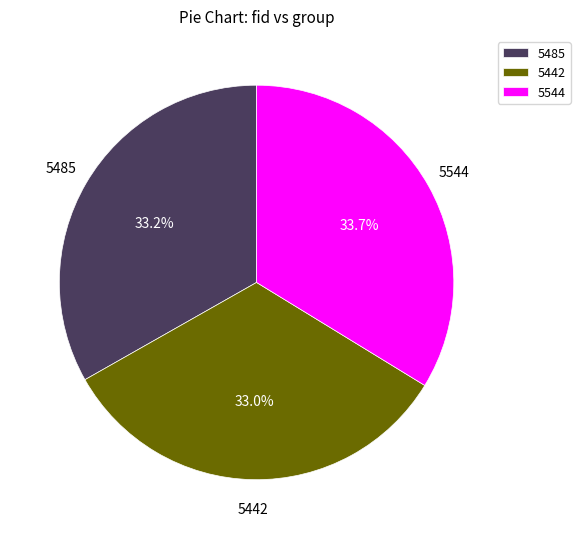

How many segments does this pie chart have?

3